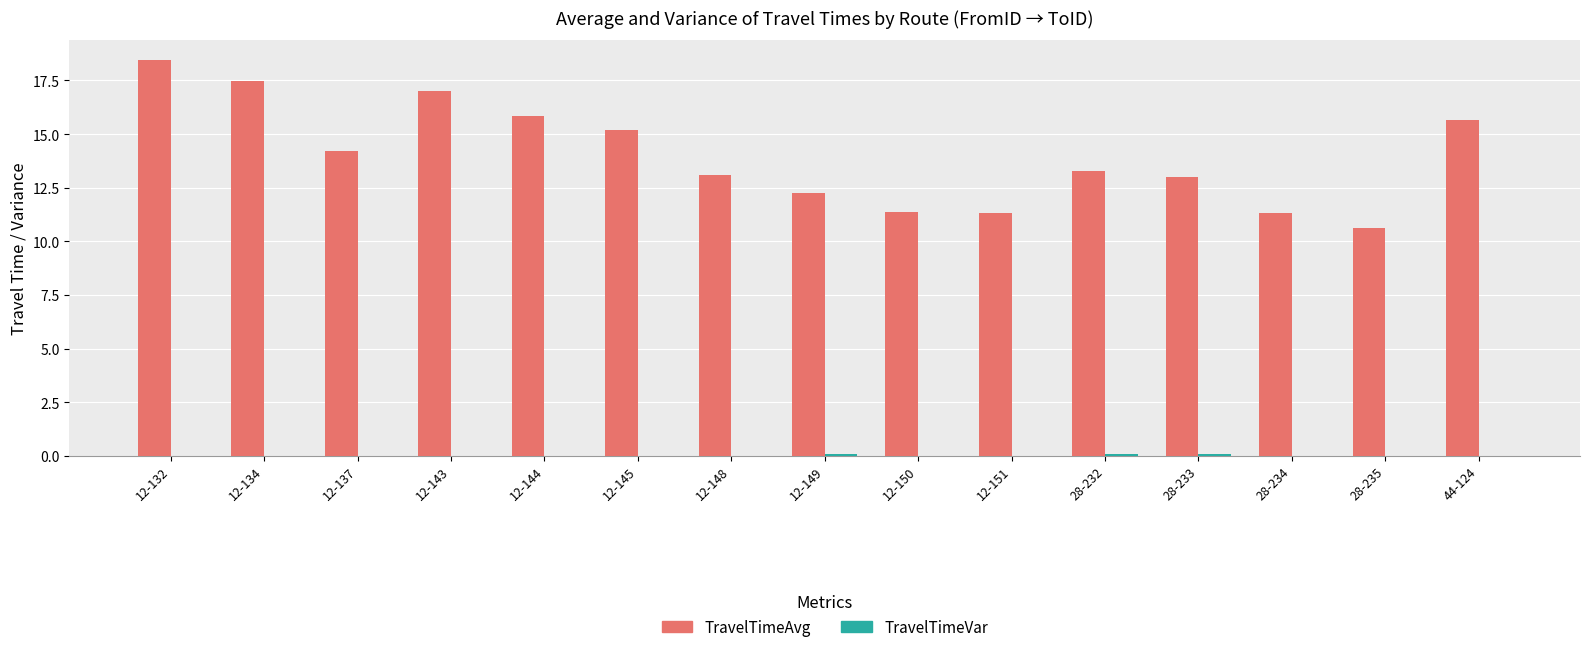

At which label is TravelTimeAvg closest to 14?

12-137